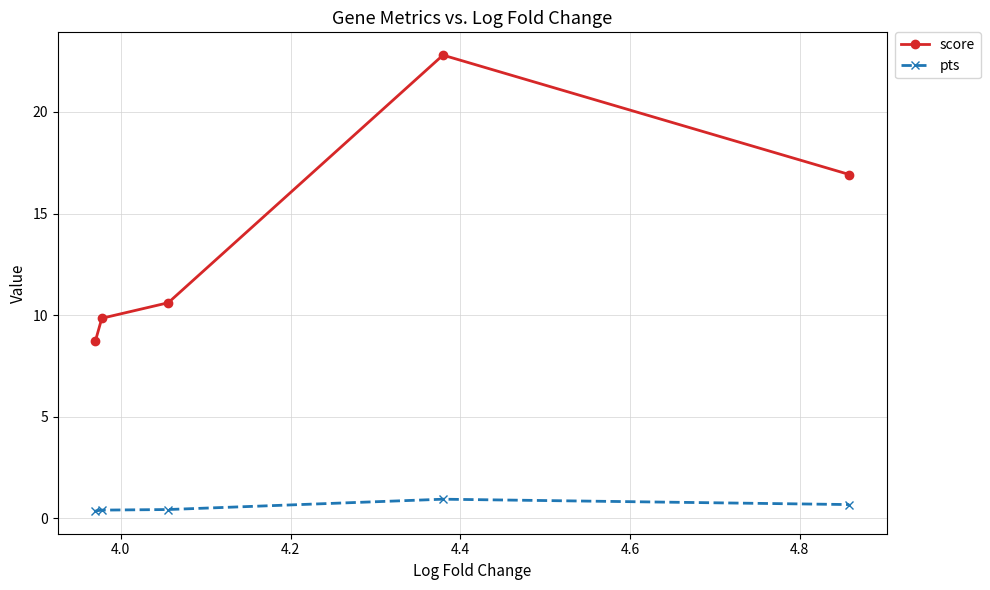

True or false: pts and score intersect in this chart.

False